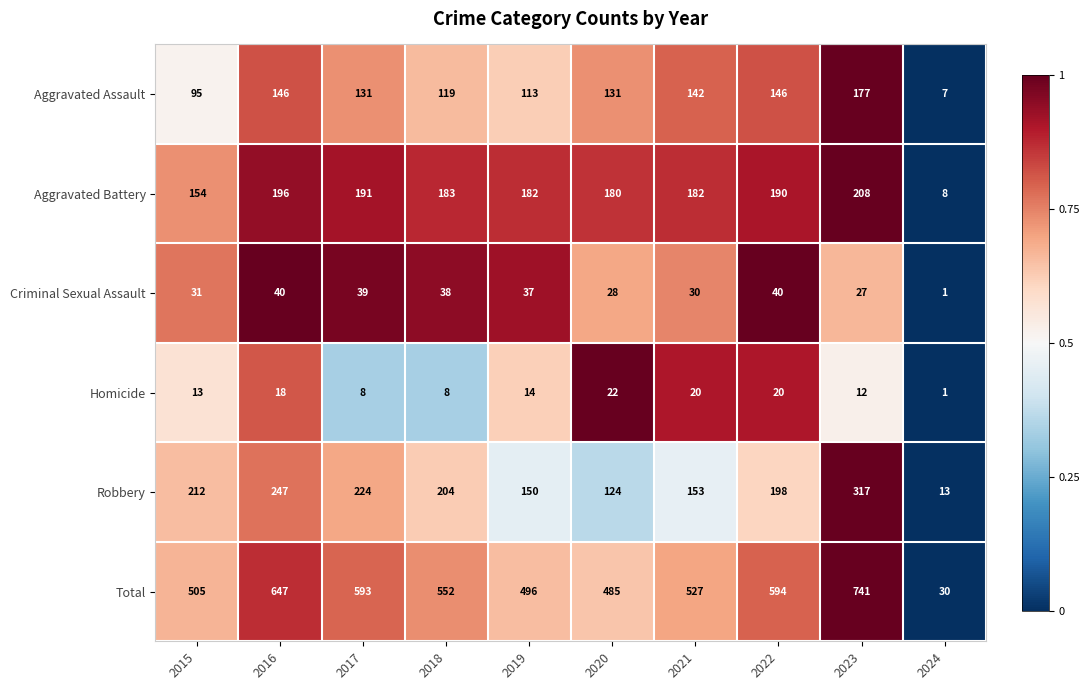

At which category does the chart reach its peak across all series?

2023